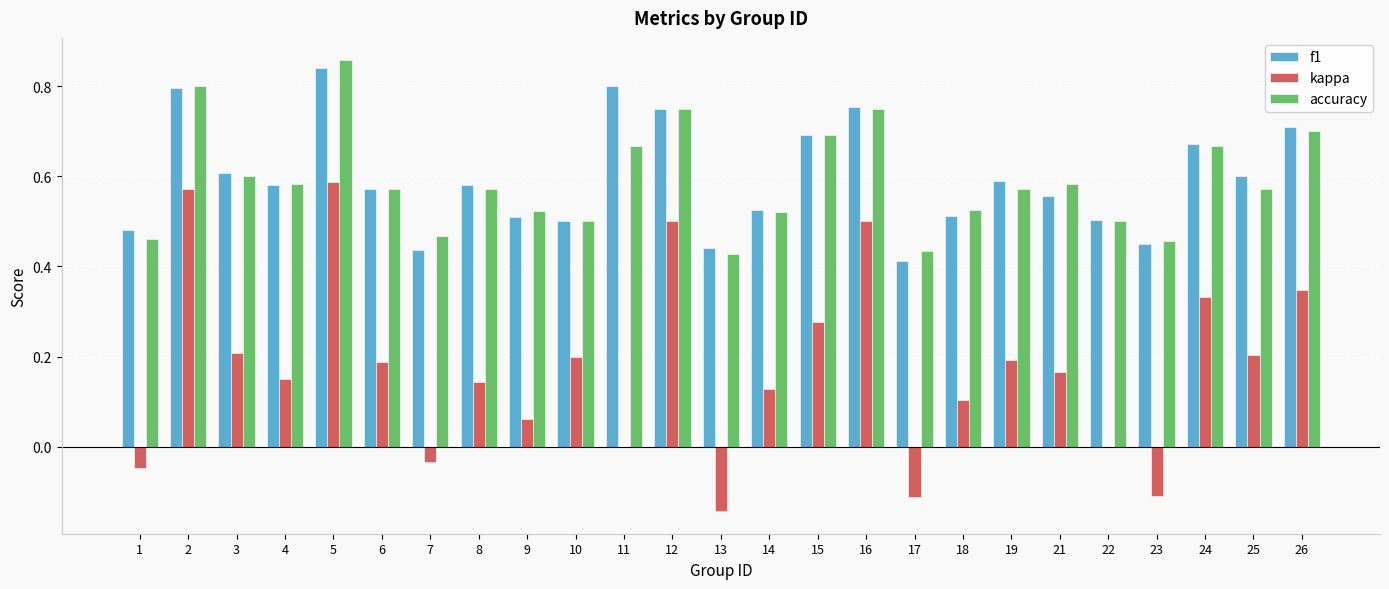

Is the value of kappa at 14 greater than the value of accuracy at 26?

No